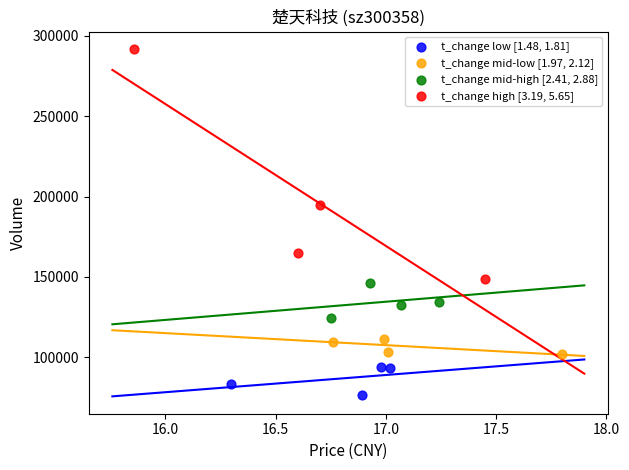

Which series contains the highest Y value?

t_change high [3.19, 5.65]